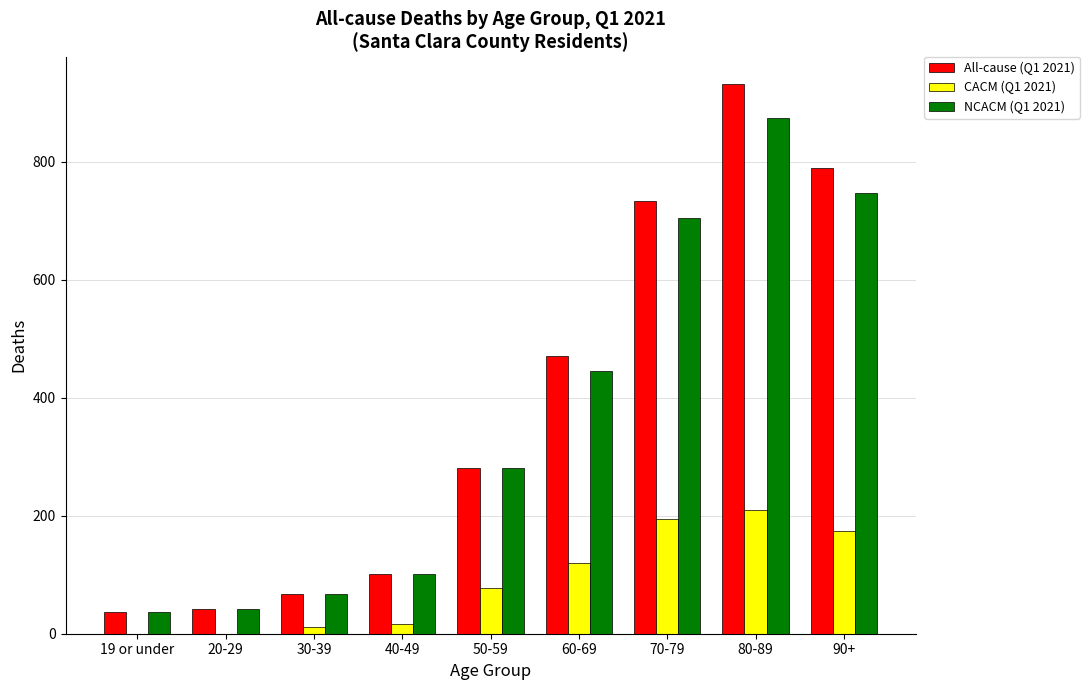

What is the maximum value for All-cause (Q1 2021)?

932